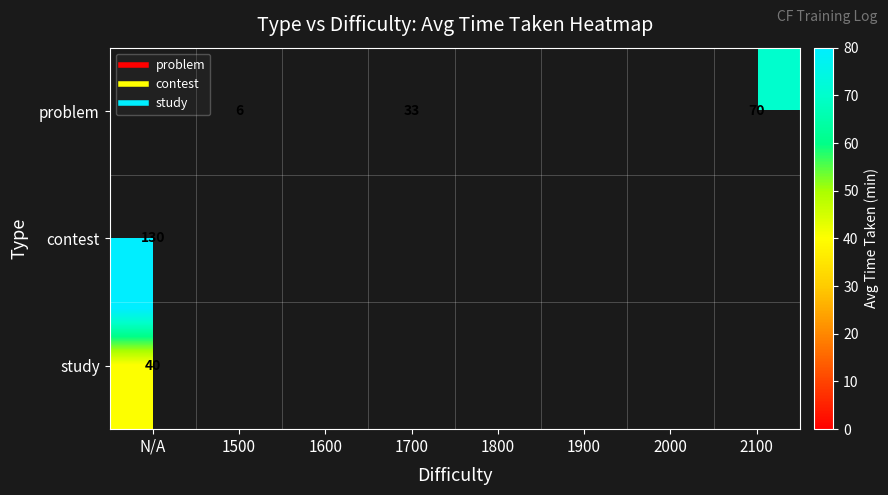

List the series in order of their peak value, lowest first.

study, problem, contest